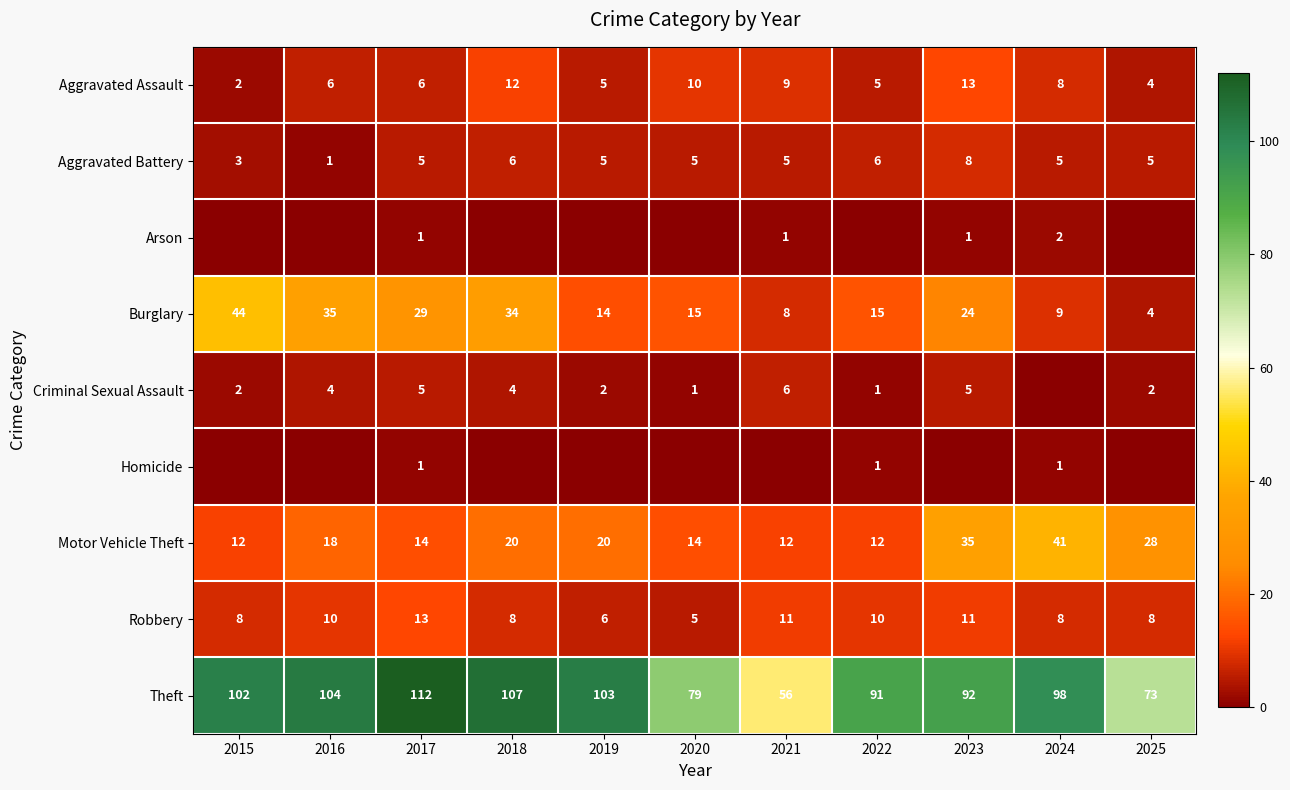

At which label is Theft closest to 84?

2020